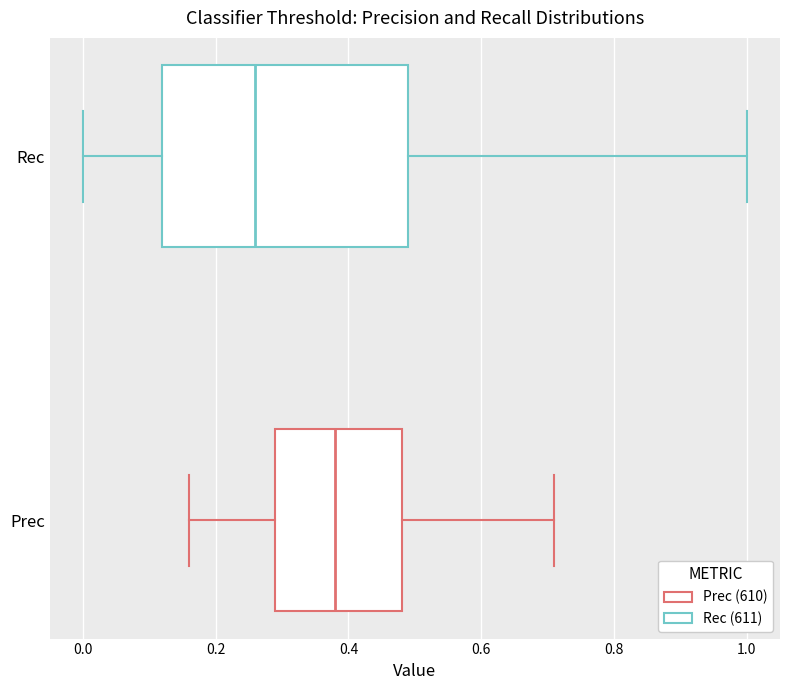

Which box has the furthest to the left median line?

Rec